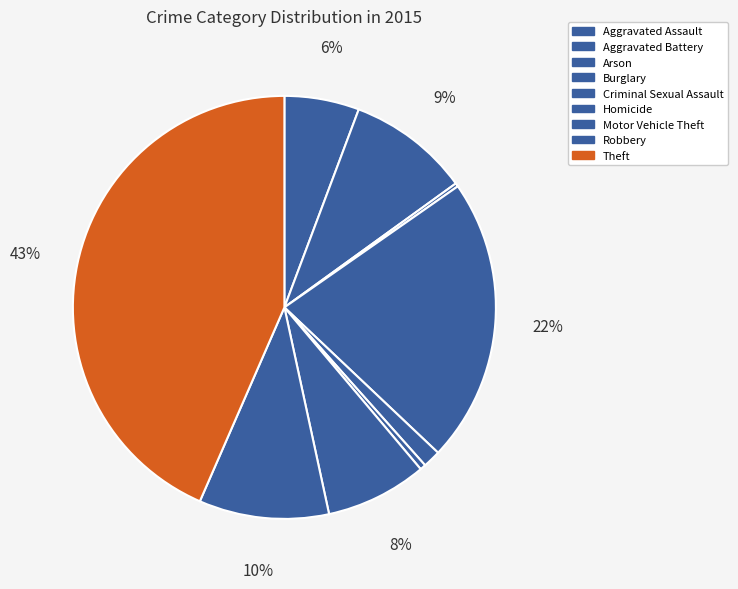

Is the sum of Burglary and Theft greater than half?

Yes